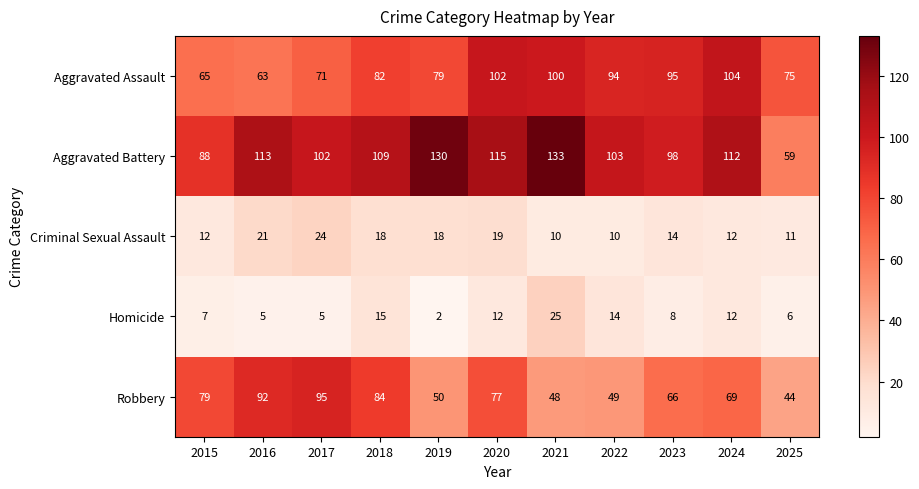

What is the spread (max minus min) of values at 2016?

108